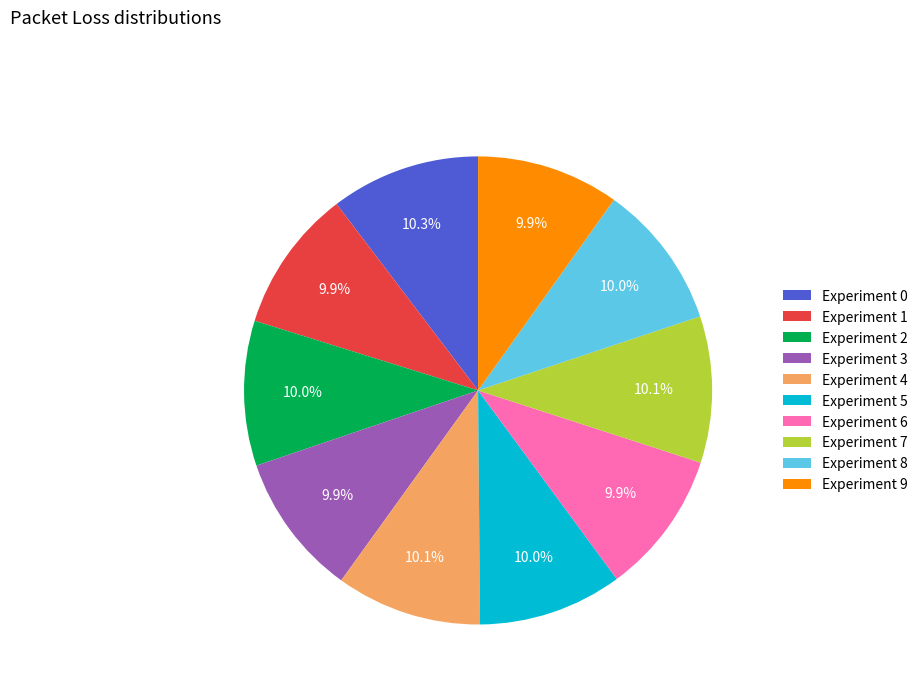

Is the sum of Experiment 0 and Experiment 2 greater than half?

No